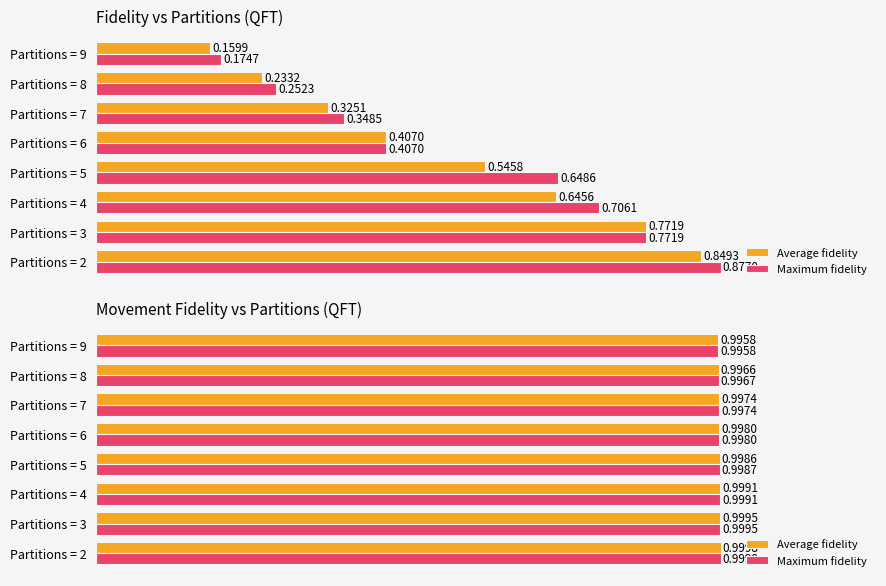

Which series has the largest total across all categories?

Maximum fidelity